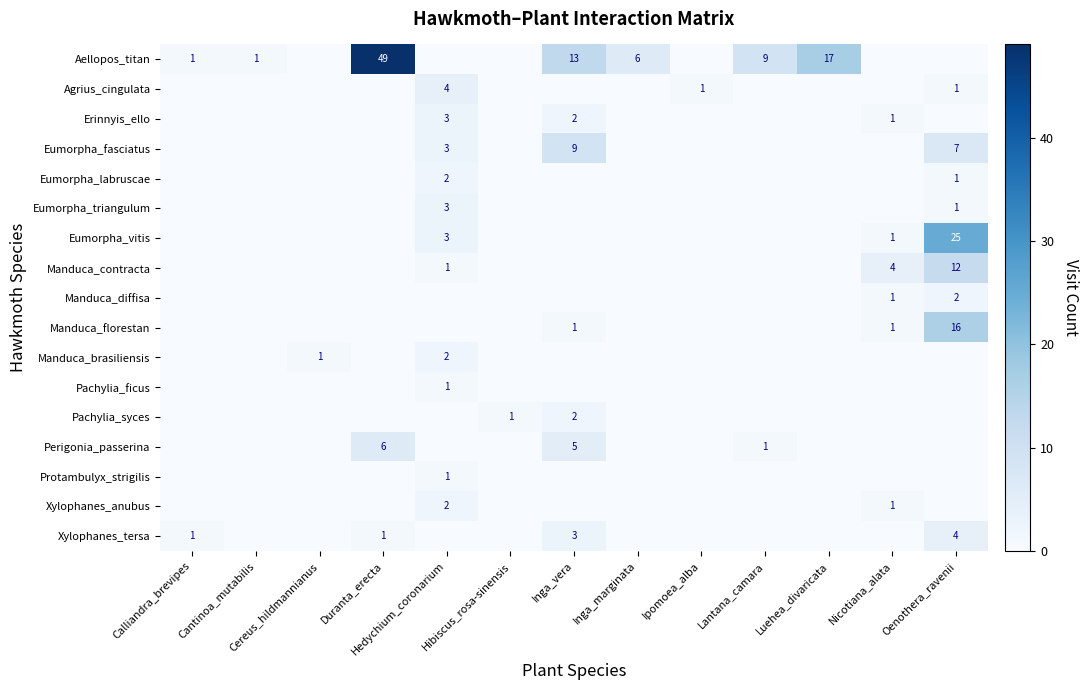

How many series are shown in this chart?

17